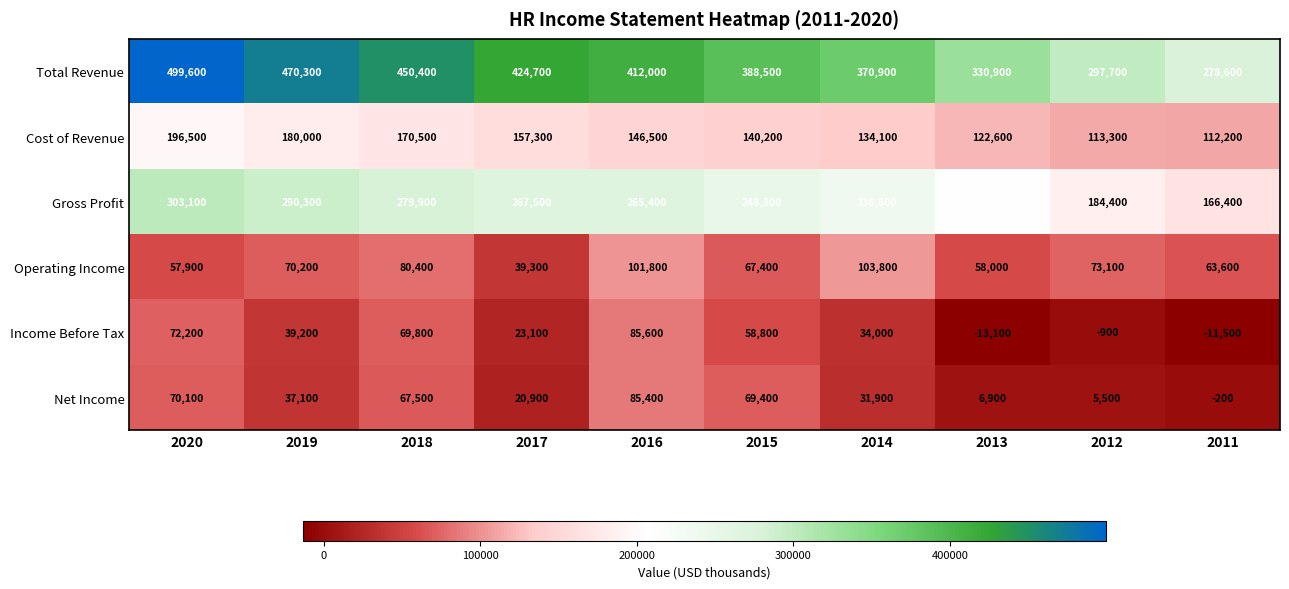

What is the difference between the Cost of Revenue values at 2011 and 2019?

67800